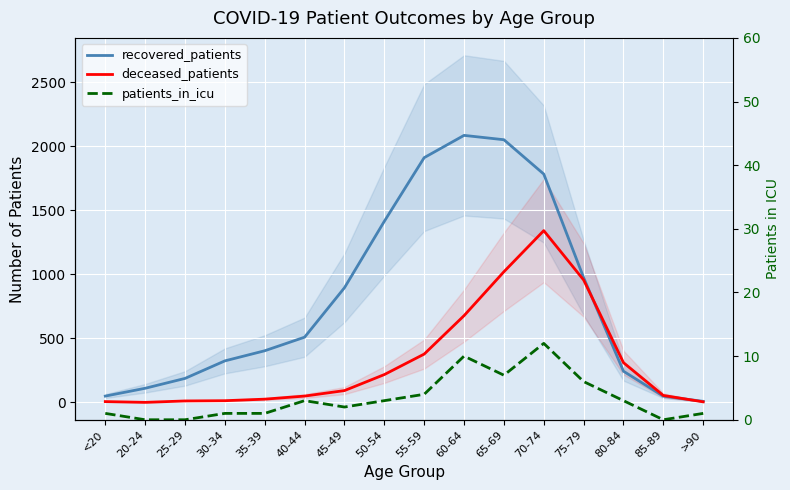

Between 25-29 and 40-44, which is larger?

40-44